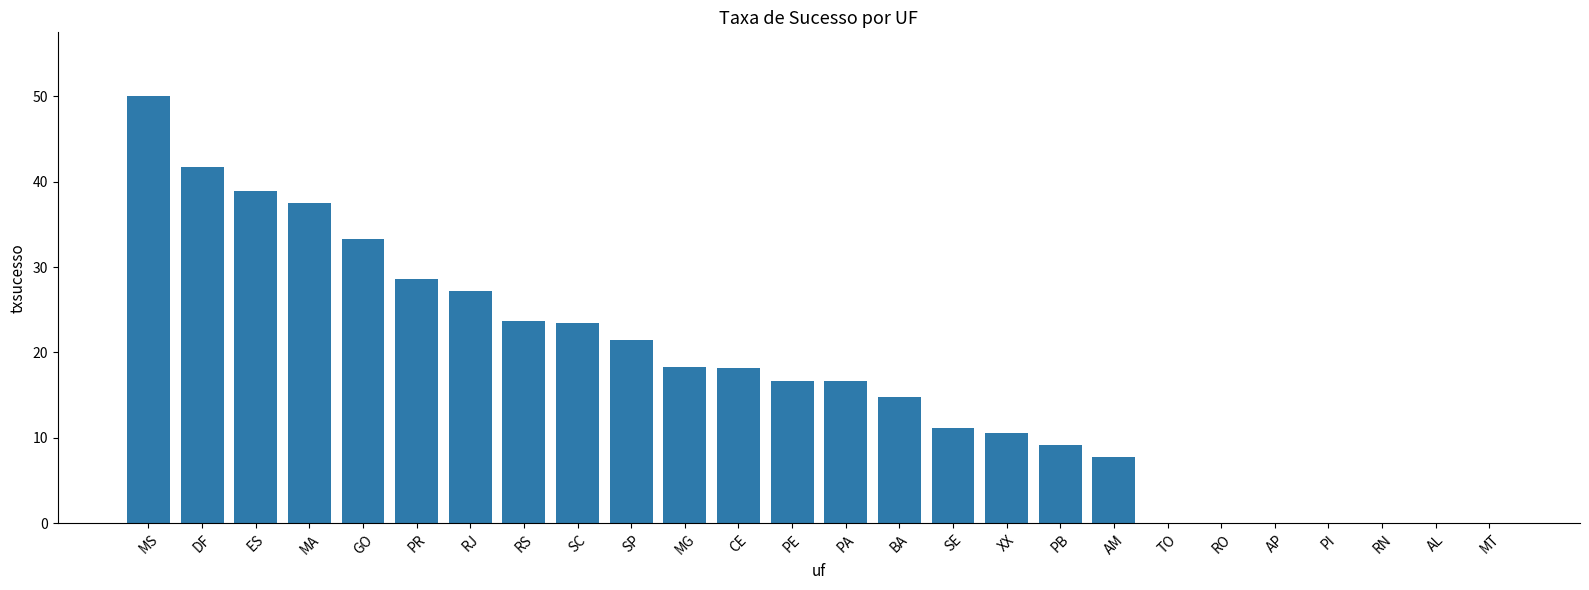

What is the sum of the values at PI and RS?

23.7